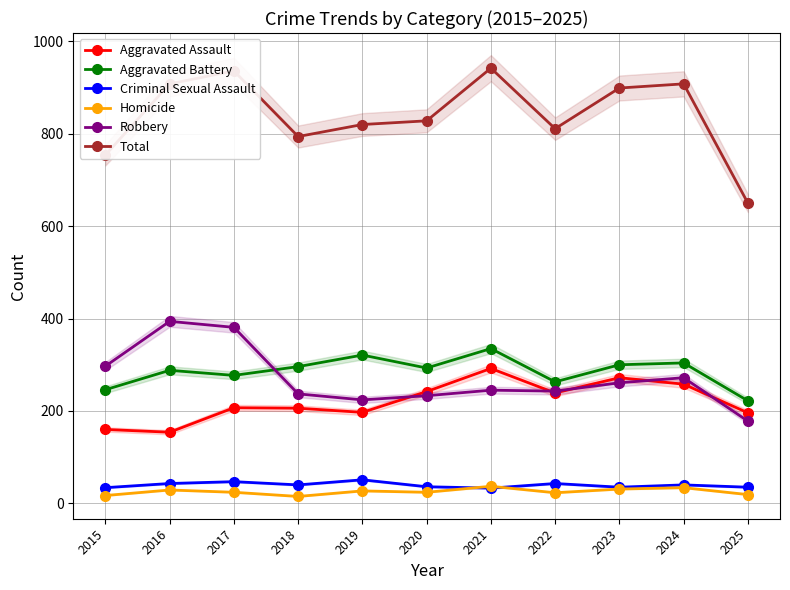

Reading left to right, transcribe all the data shown in this chart.

Aggravated Assault: 160	154	207	206	197	242	292	239	272	258	196
Aggravated Battery: 246	288	277	296	321	293	335	263	300	304	222
Criminal Sexual Assault: 34	43	47	40	51	36	33	43	35	40	35
Homicide: 17	29	24	15	27	24	37	23	31	34	19
Robbery: 297	394	381	237	224	233	245	243	261	272	178
Total: 754	908	936	794	820	828	942	811	899	908	650